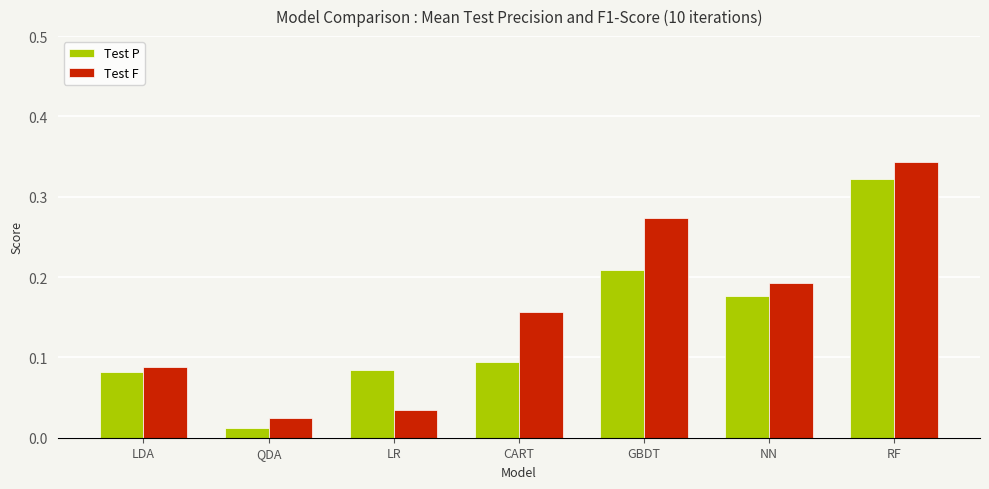

At LDA, list the series in order from smallest to largest.

Test P, Test F